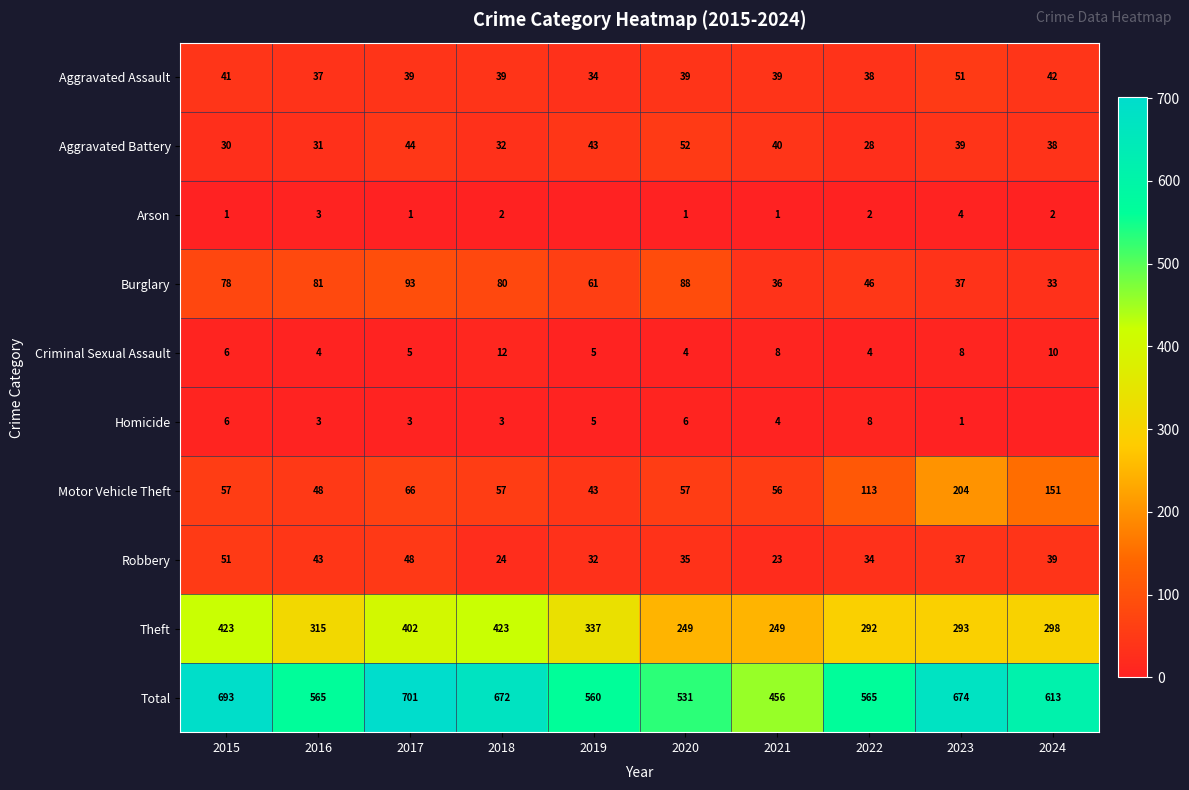

At how many categories does at least one series exceed 246?

10